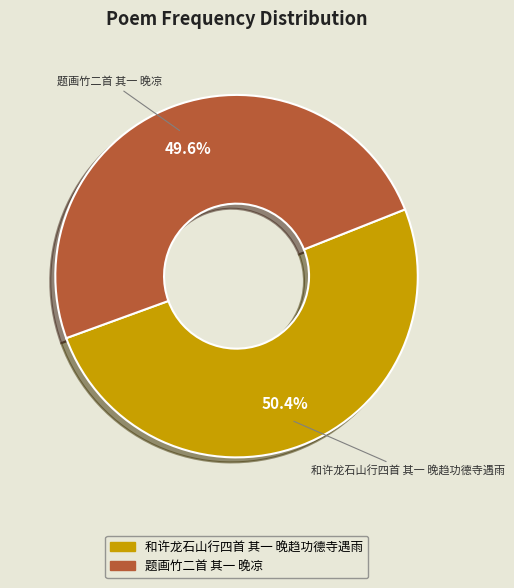

Is the sum of 和许龙石山行四首 其一 晚趋功德寺遇雨 and 题画竹二首 其一 晚凉 greater than half?

Yes